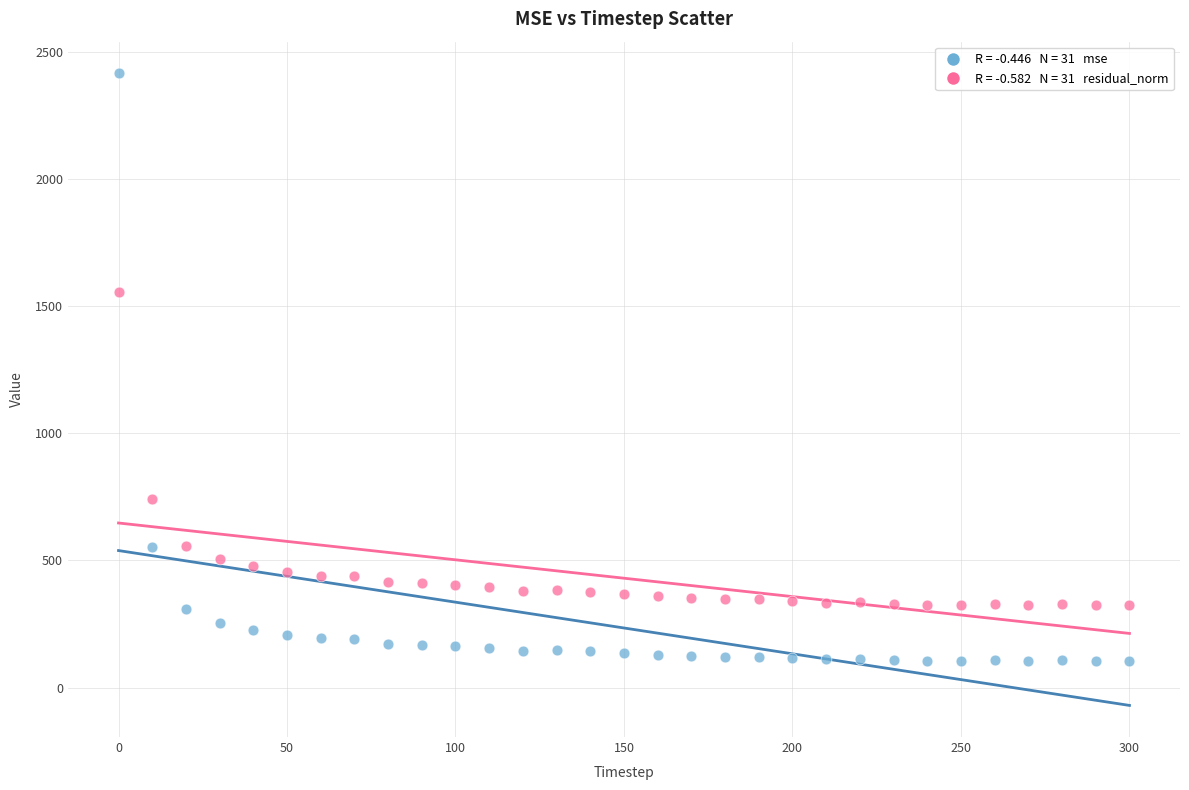

Across all series, what Y value is closest to 1260?

1554.0